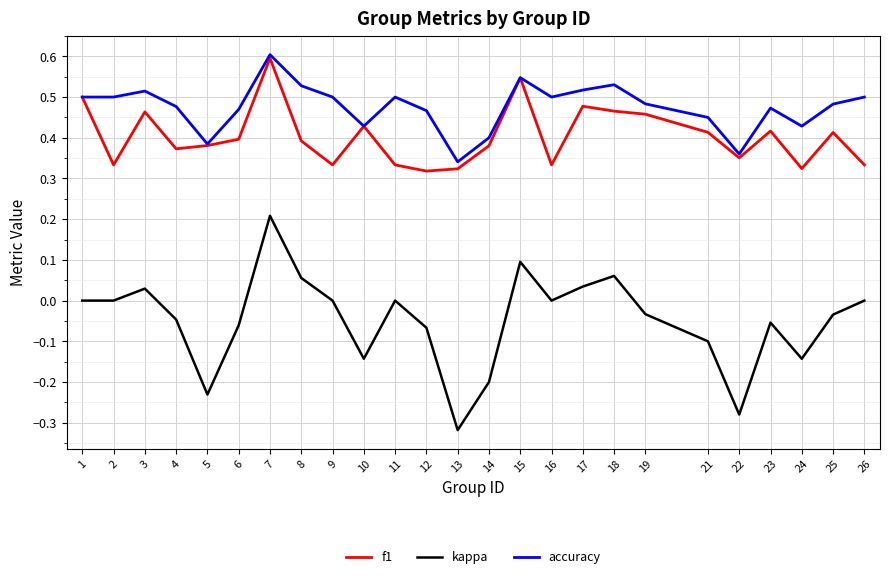

Does the chart display data point markers on the line(s)?

No